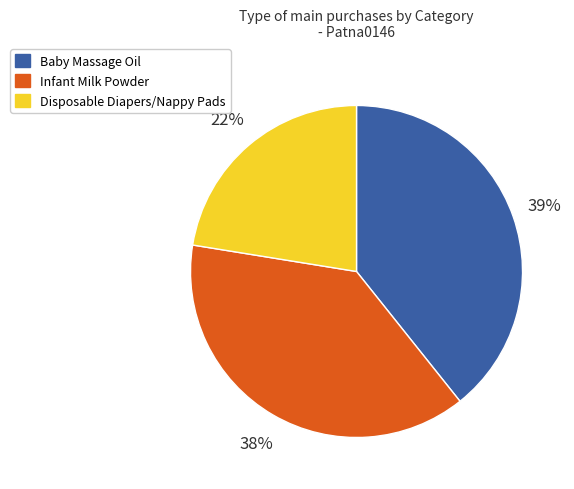

Do Disposable Diapers/Nappy Pads and Infant Milk Powder together represent more than half of the pie?

Yes